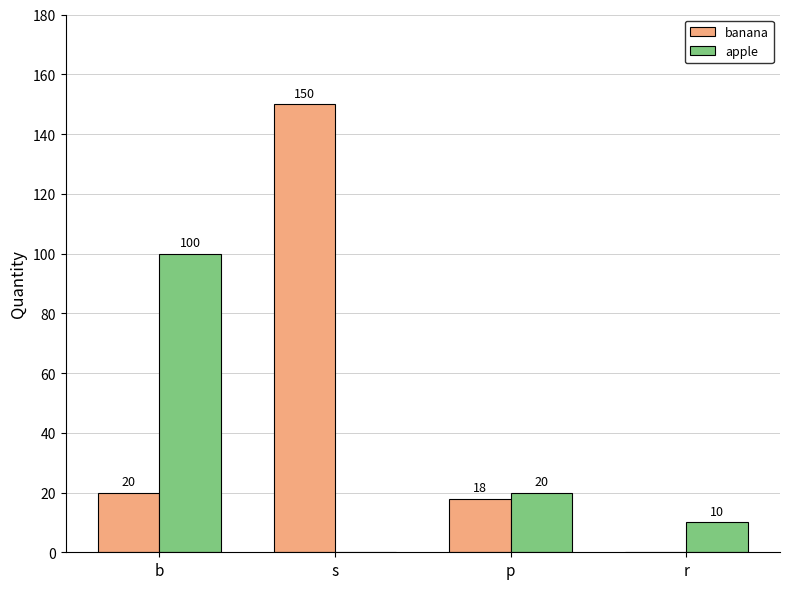

At which label is apple closest to 50?

p